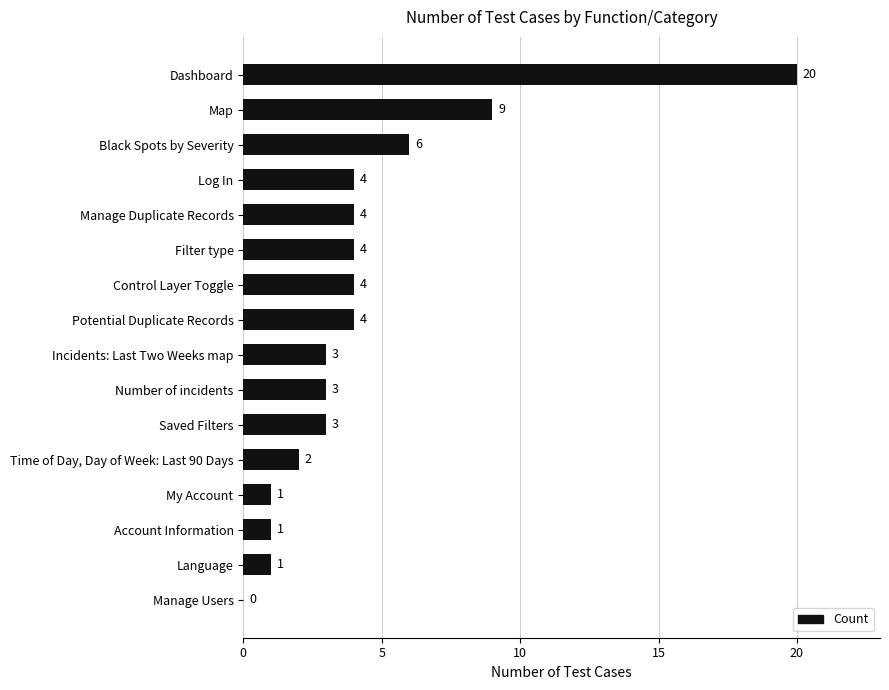

Are the bars horizontal?

Yes